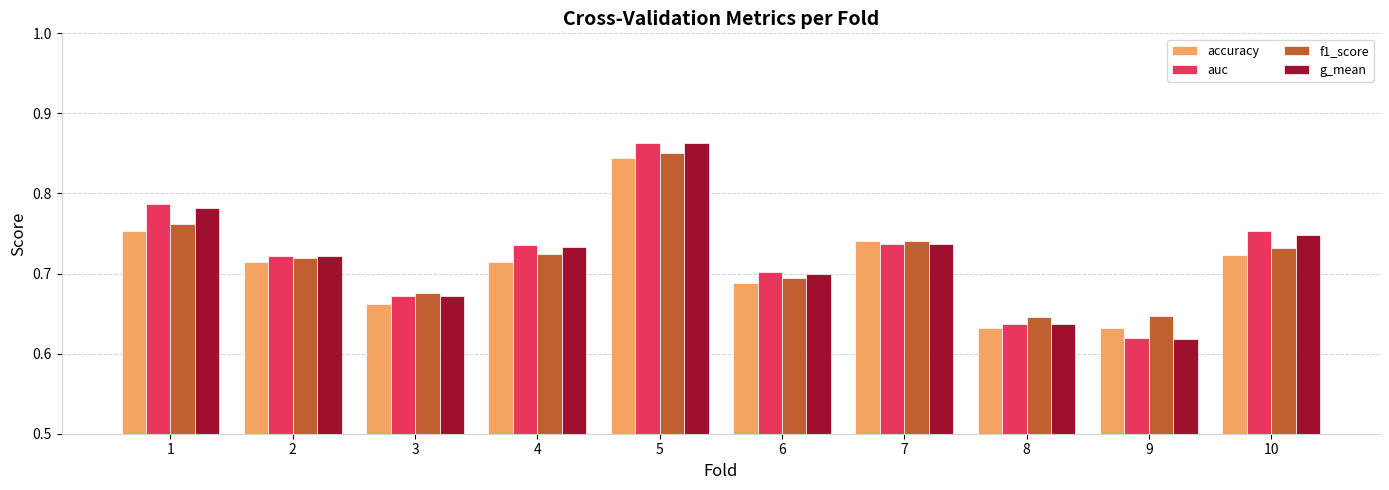

At which label does accuracy reach its peak?

5